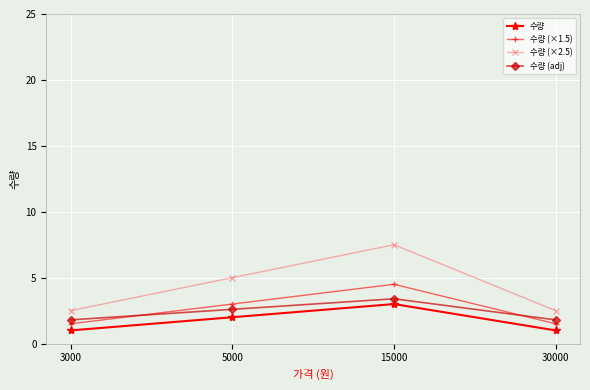

How many data points in 수량 (adj) are above 2?

2